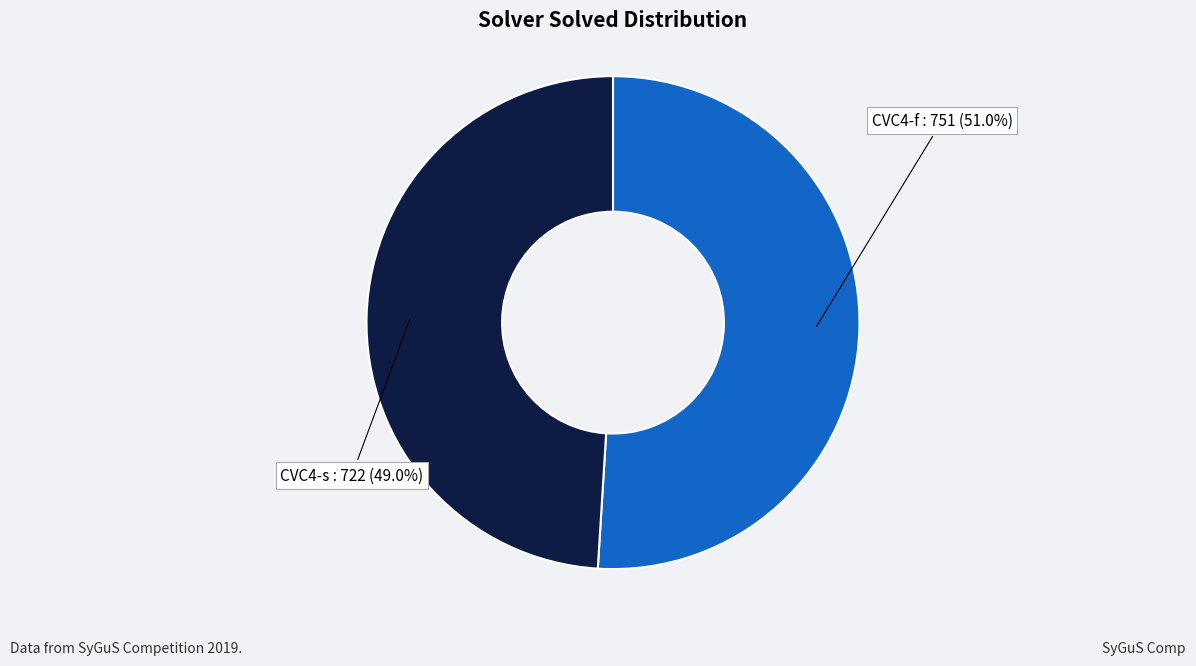

Is there any slice that represents more than half of the pie?

Yes